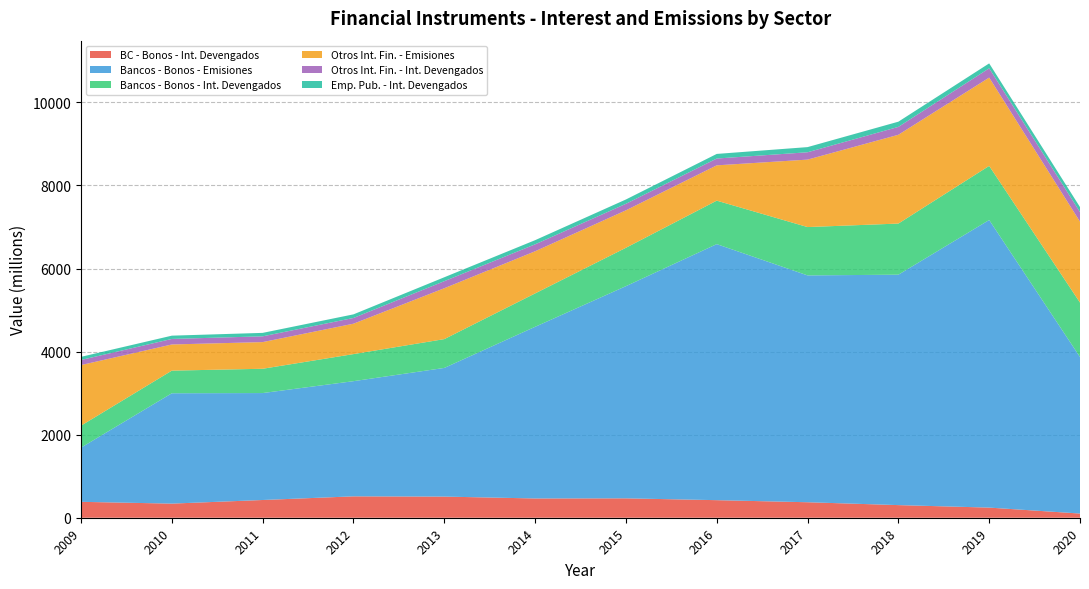

Reading left to right, transcribe all the data shown in this chart.

Banco Central - Bonos - Intereses Devengados: 2009=383	2010=340	2011=427	2012=515	2013=509	2014=464	2015=467	2016=423	2017=373	2018=304	2019=244	2020=101
Bancos y Cooperativas - Bonos - Emisiones: 2009=1305	2010=2657	2011=2575	2012=2773	2013=3098	2014=4133	2015=5109	2016=6165	2017=5462	2018=5548	2019=6925	2020=3769
Bancos y Cooperativas - Bonos - Intereses Devengados: 2009=529	2010=545	2011=585	2012=652	2013=694	2014=804	2015=924	2016=1047	2017=1164	2018=1231	2019=1303	2020=1310
Otros intermediarios financieros - Emisiones: 2009=1459	2010=630	2011=642	2012=732	2013=1225	2014=1015	2015=902	2016=850	2017=1624	2018=2138	2019=2126	2020=1949
Otros intermediarios financieros - Intereses Devengados: 2009=123	2010=133	2011=139	2012=138	2013=170	2014=167	2015=157	2016=164	2017=177	2018=190	2019=224	2020=230
Empresas Publicas no financieras - Intereses Devengados: 2009=75	2010=79	2011=83	2012=87	2013=94	2014=100	2015=104	2016=111	2017=124	2018=125	2019=118	2020=121